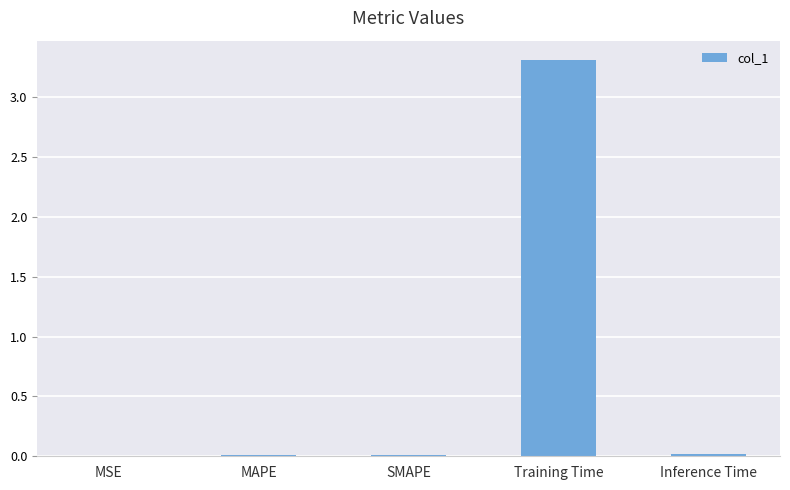

Read the value at Training Time.

3.3